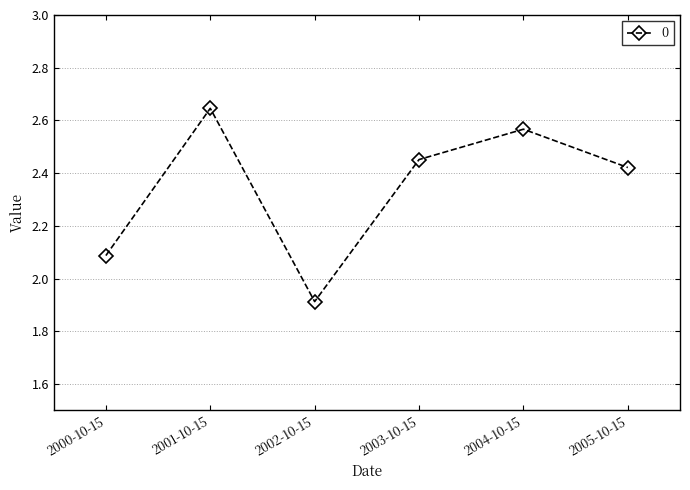

What is the label of the 5th point from the left?

2004-10-15